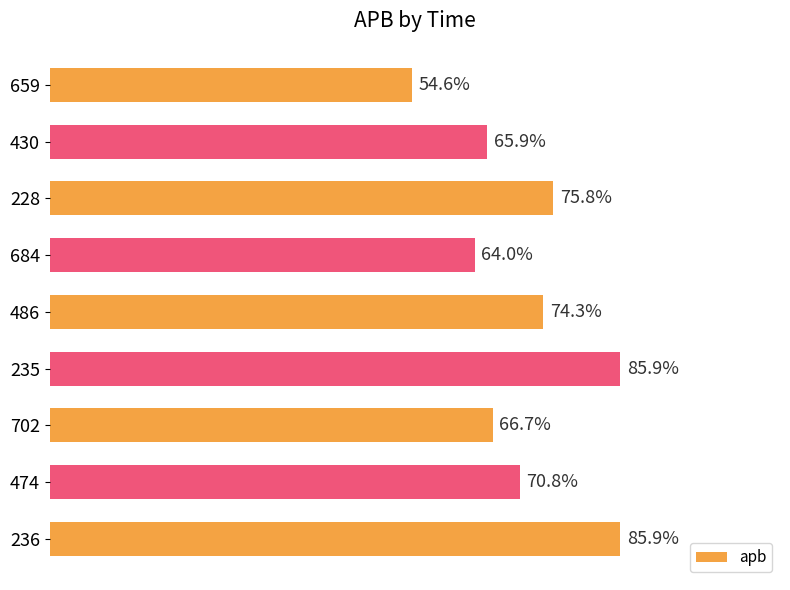

What is the greatest value displayed?

85.9